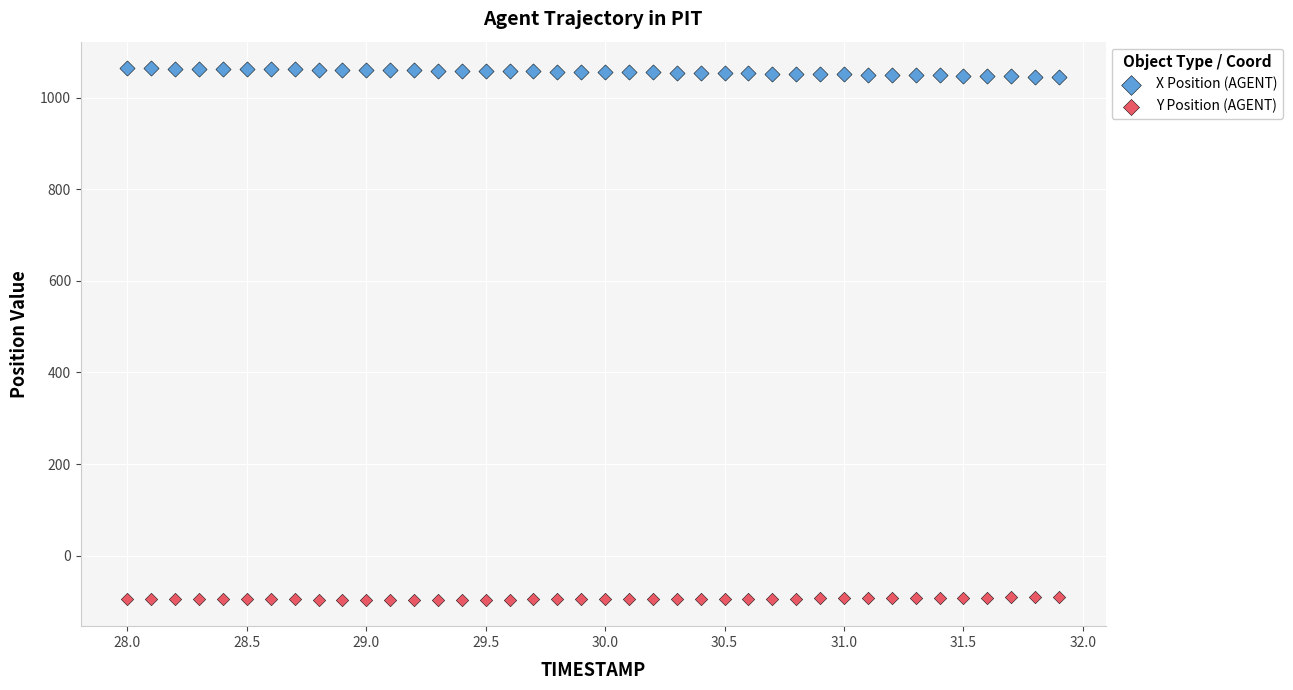

Which series reaches the minimum Y coordinate?

Y Position (AGENT)